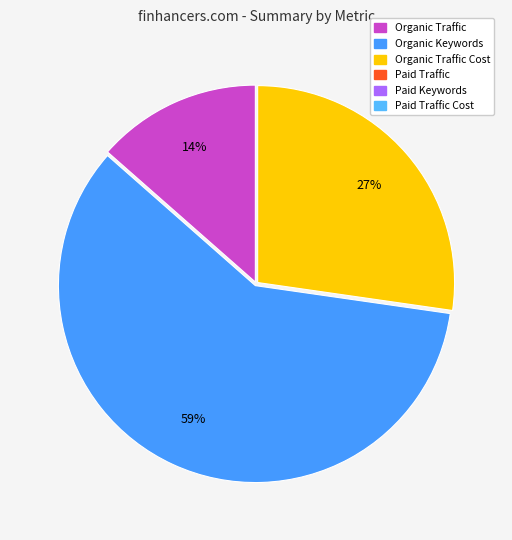

Is there any slice that represents more than half of the pie?

Yes